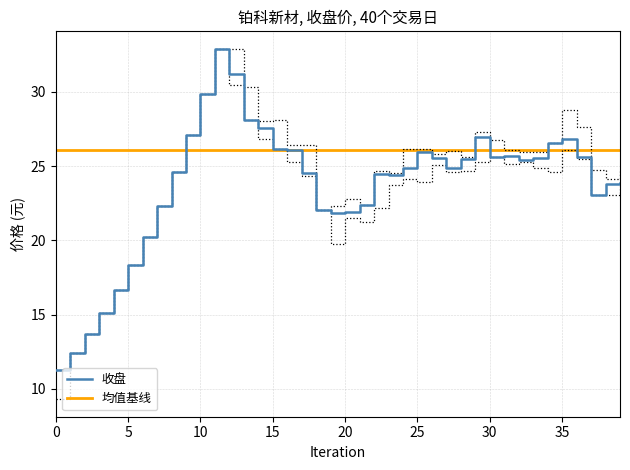

True or false: 最低 and 收盘 intersect in this chart.

False